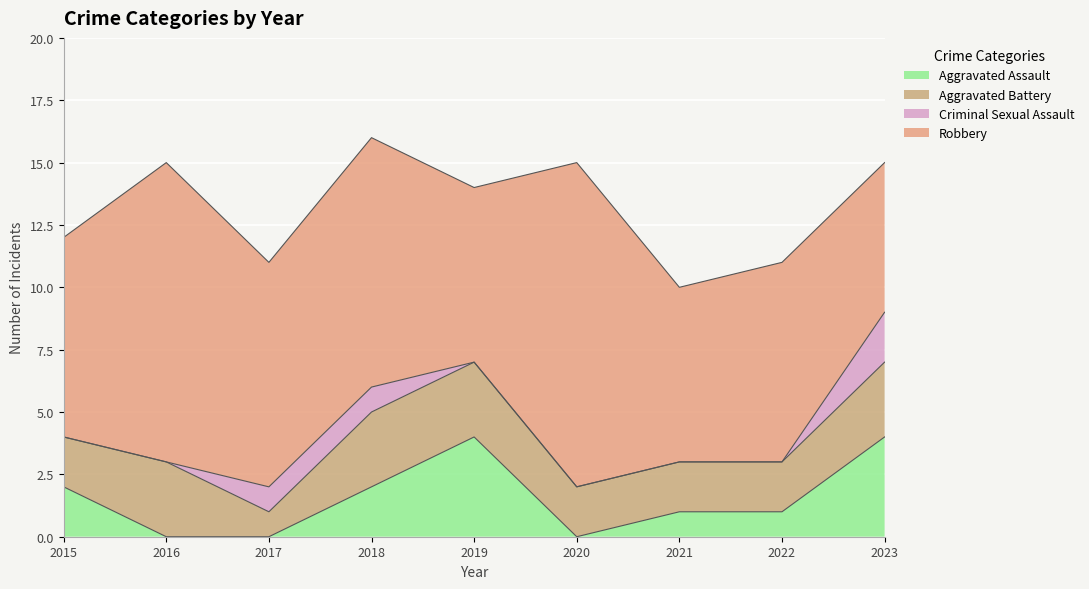

How many lines are shown in the chart?

4